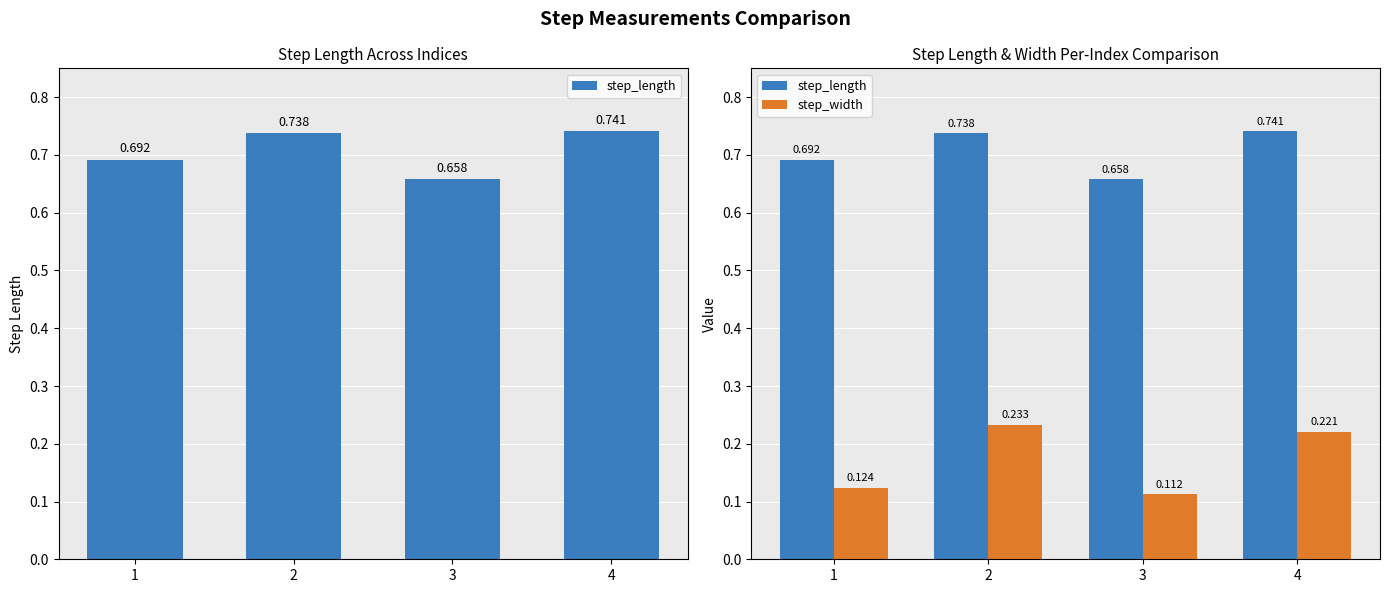

What is the value of the step_length bar at the 2nd from the left?

0.7